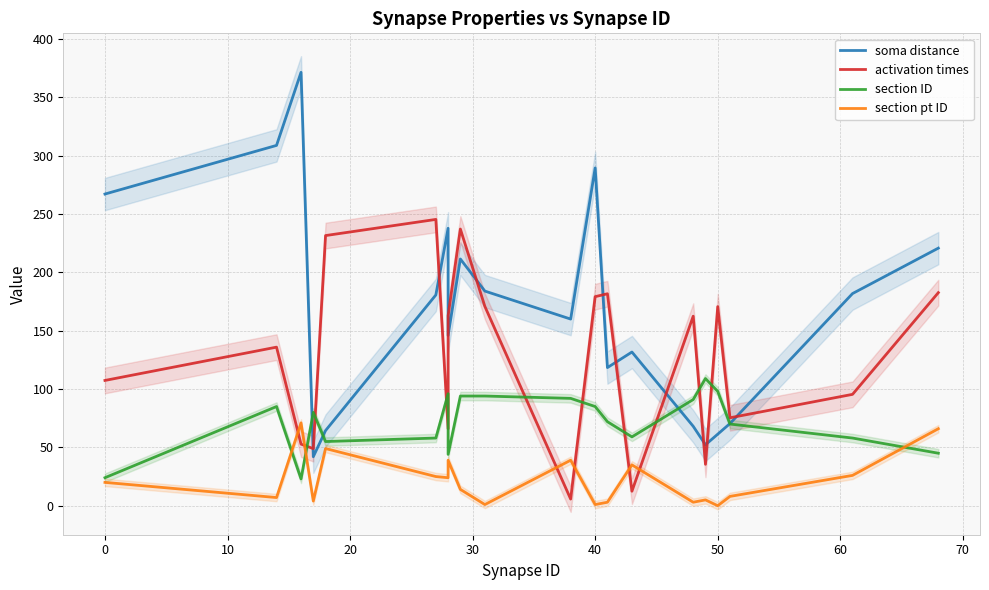

What is the spread (max minus min) of values at 0?

247.1